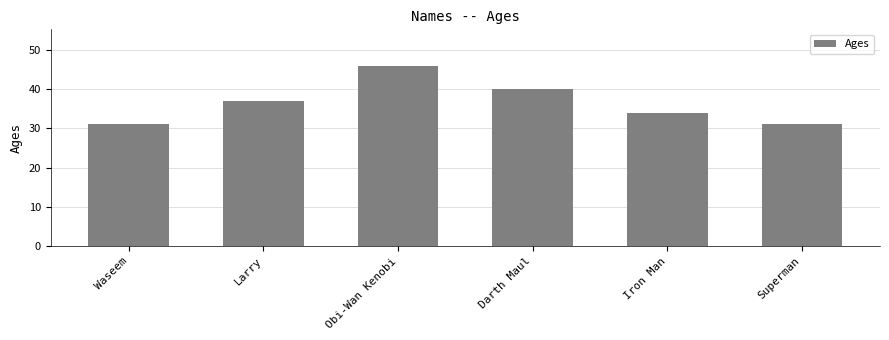

How many values are below 37?

3